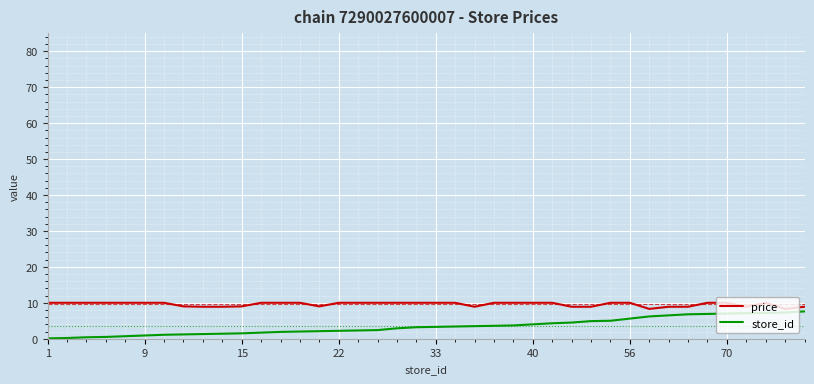

Which series has the widest spread of values?

store_id